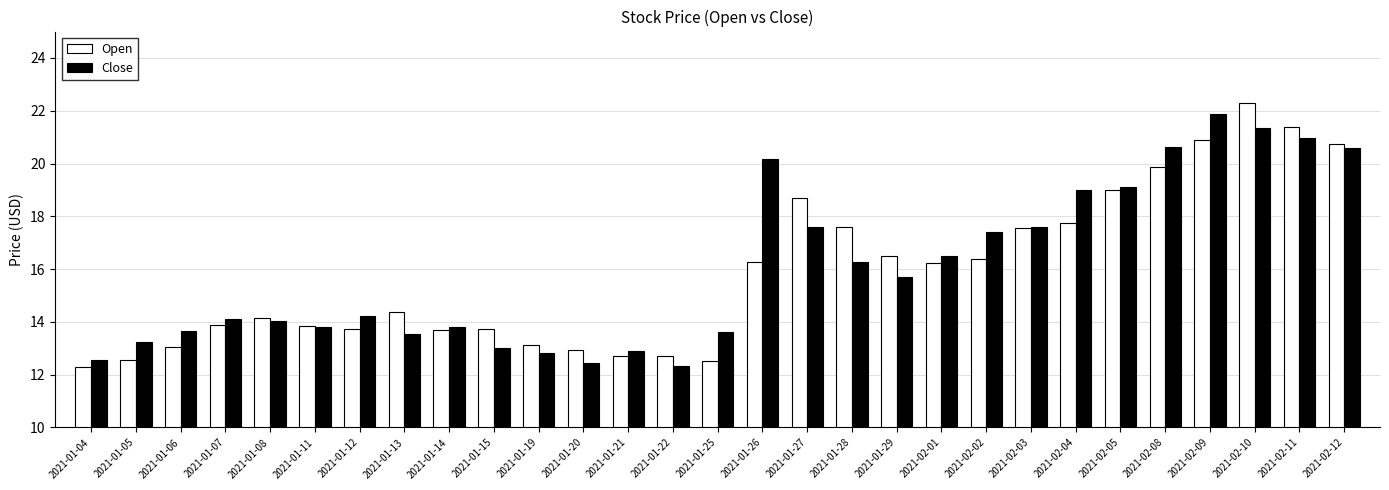

What is the total value across all series at 2021-01-13?

27.9